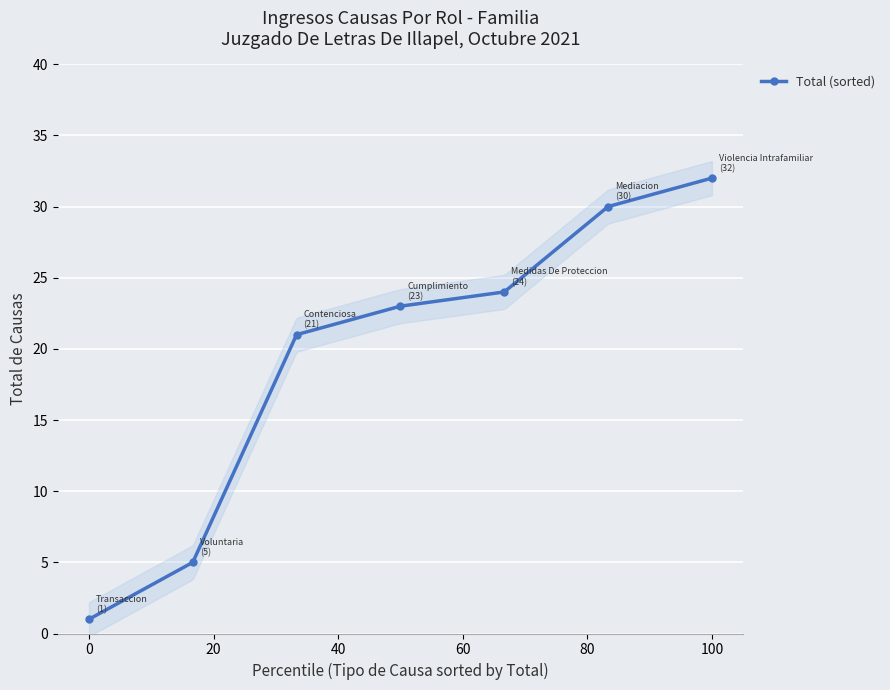

True or false: Total (sorted) has a value of 1 at 0.

True